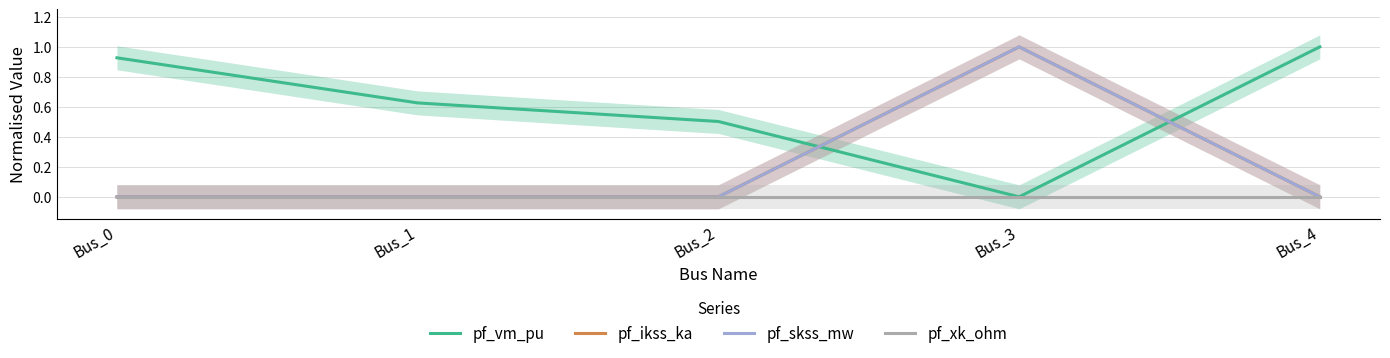

What is the total value across all series at Bus_2?

0.5